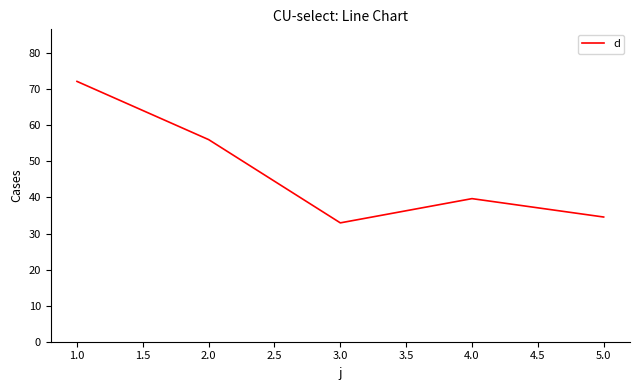

True or false: the data shows 39.7 at 4.0.

True